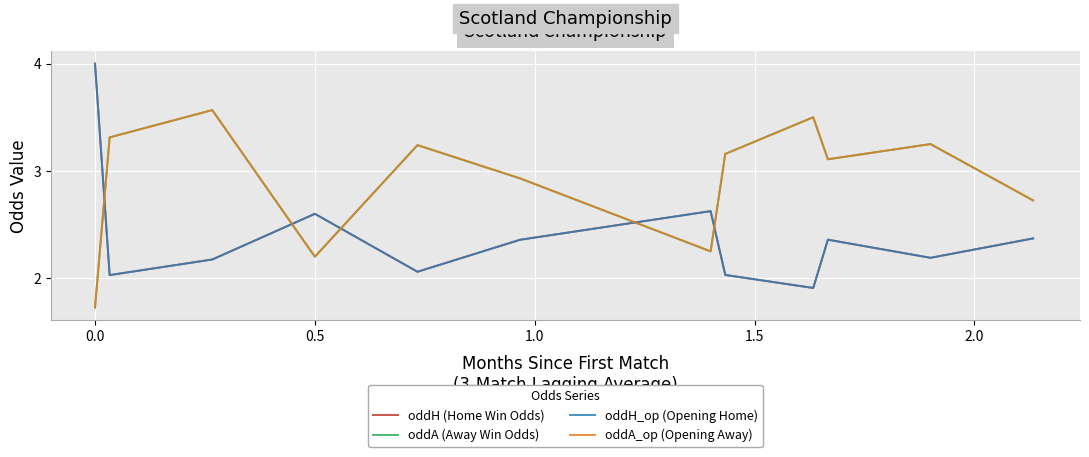

How many lines are shown in the chart?

4